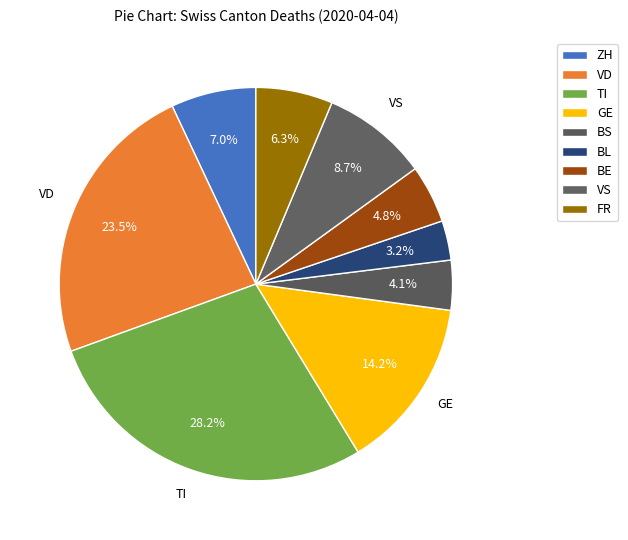

Count the number of slices in the pie.

9